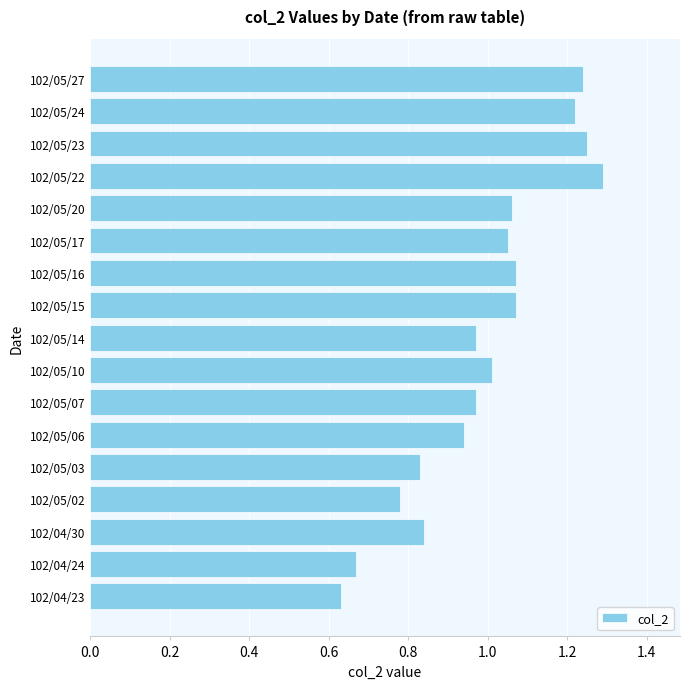

What is the change in value from 102/04/23 to 102/05/07?

+0.3